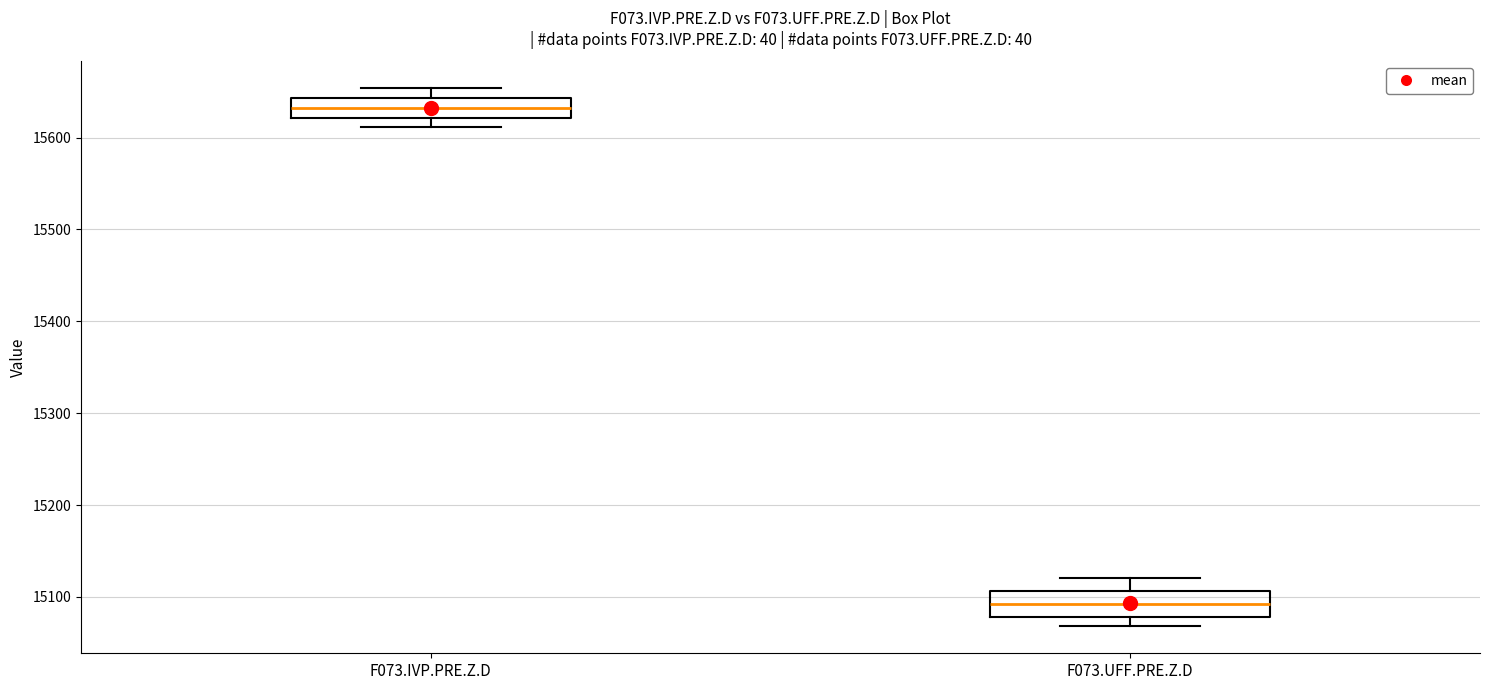

Reading left to right, read every box against the y-axis: the position of its median line, the range the box covers, and the ends of its whiskers. The values are not printed on the chart, so give them approximately, as read against the axis.

F073.IVP.PRE.Z.D: median 15630, box 15620 to 15640, whiskers 15610 to 15650
F073.UFF.PRE.Z.D: median 15090, box 15080 to 15110, whiskers 15070 to 15120